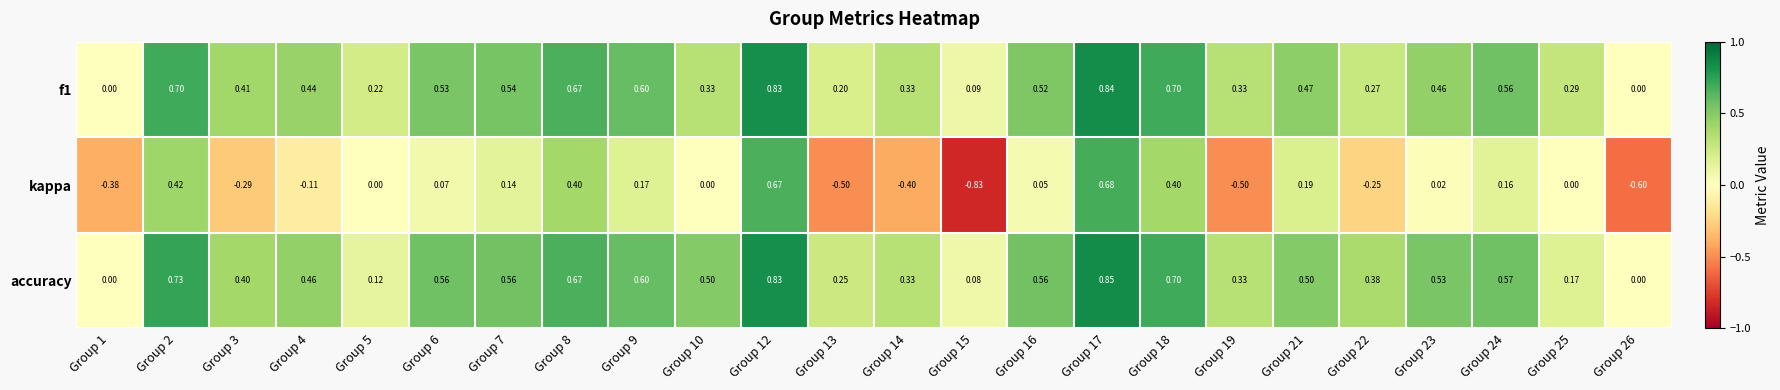

Rank the series at Group 17 from lowest to highest value.

kappa, f1, accuracy